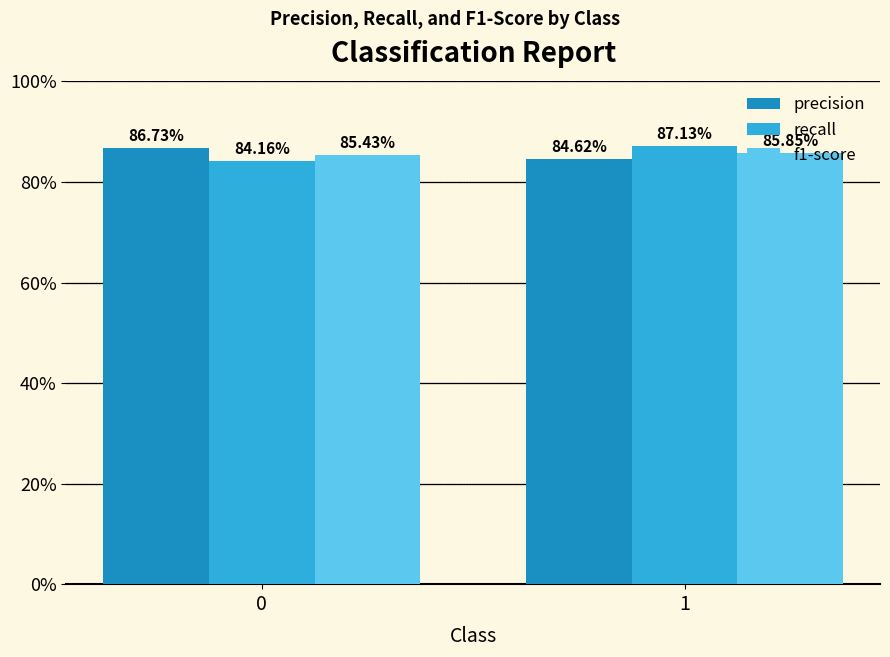

Are the bars horizontal?

No